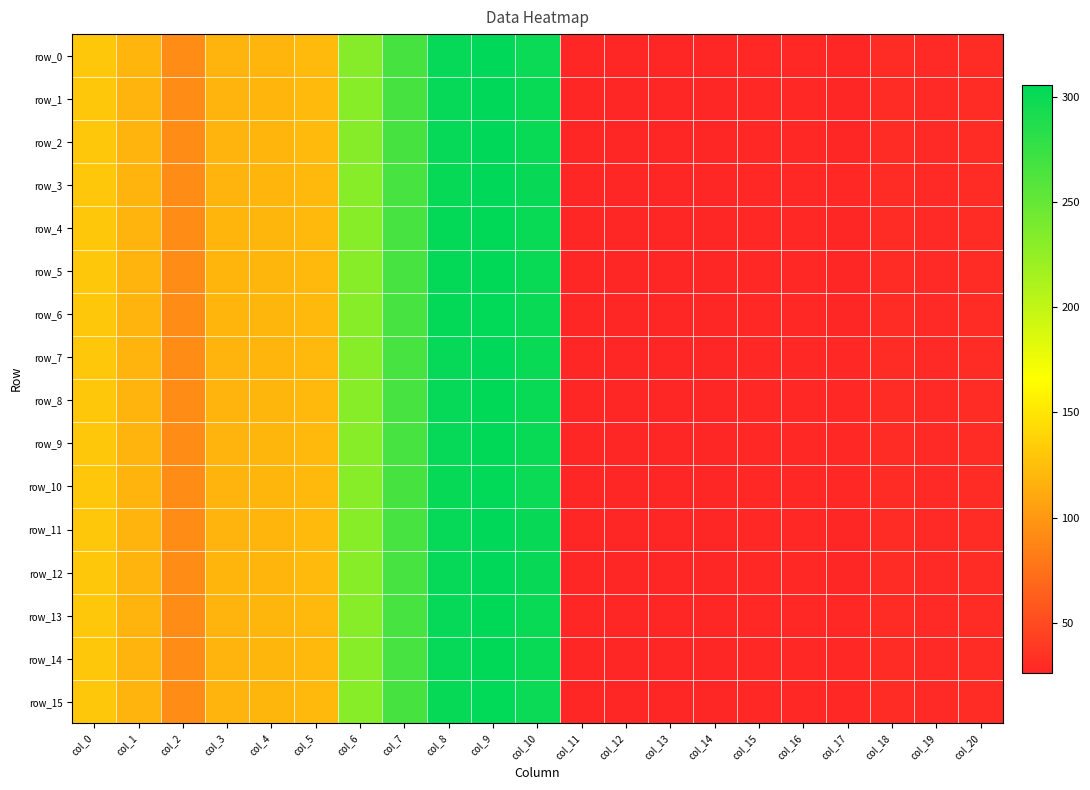

Is the value of row_8 at col_19 greater than the value of row_10 at col_20?

No